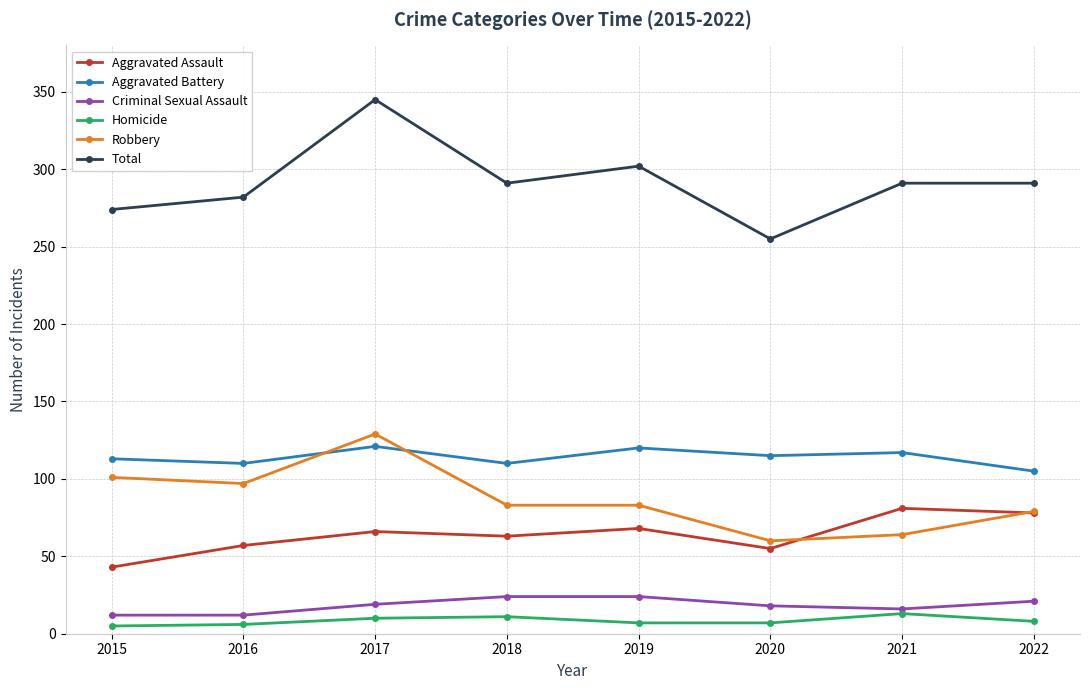

How many values in the Aggravated Assault series are below 66?

4